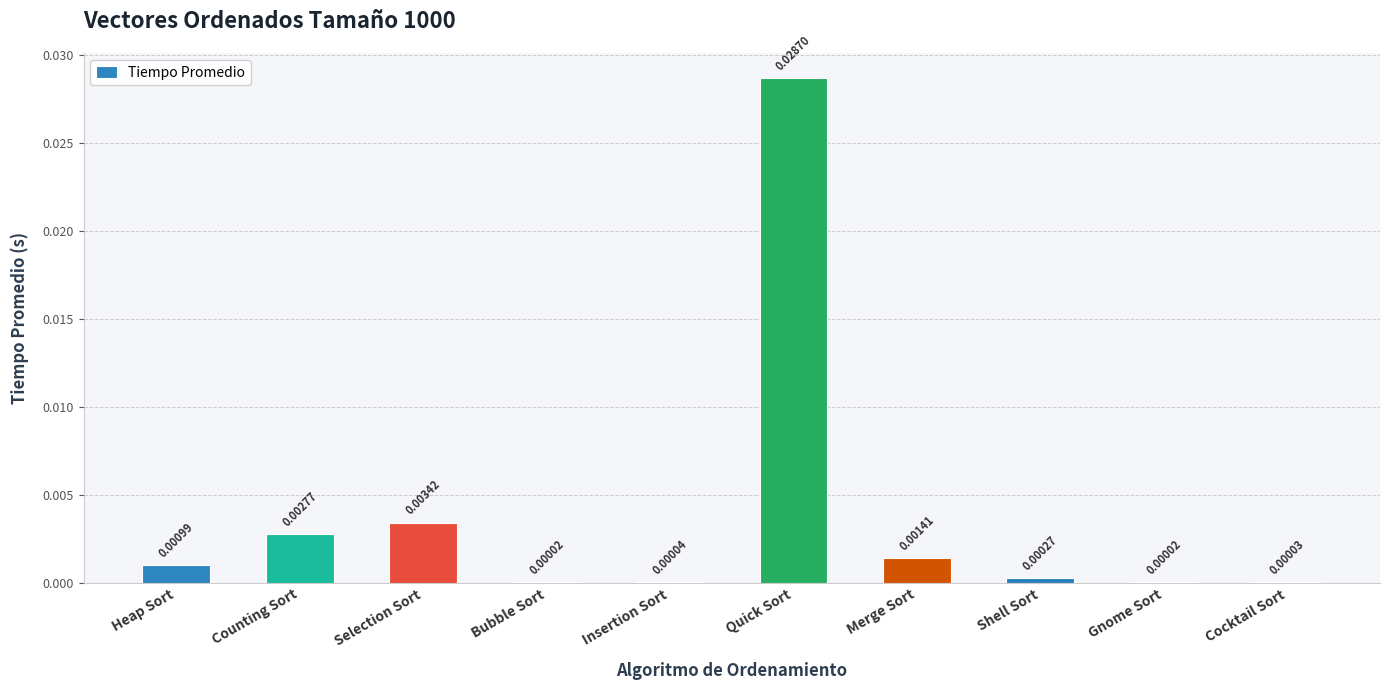

Are the bars grouped side by side (vs. stacked)?

No